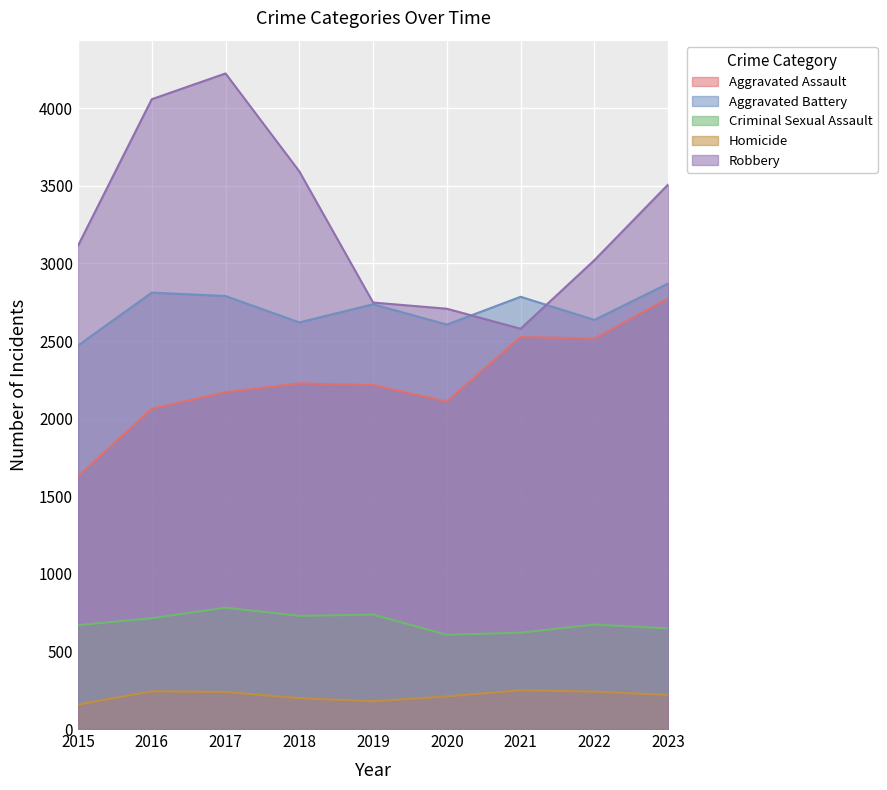

Count the number of data series in this chart.

5